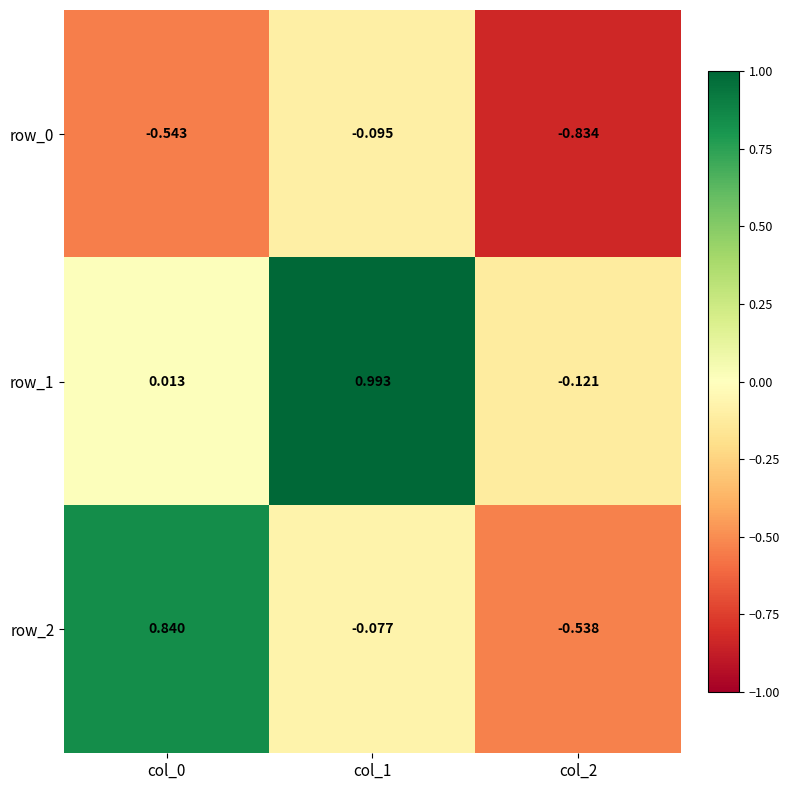

What is the difference between the highest and lowest values at col_0?

1.4